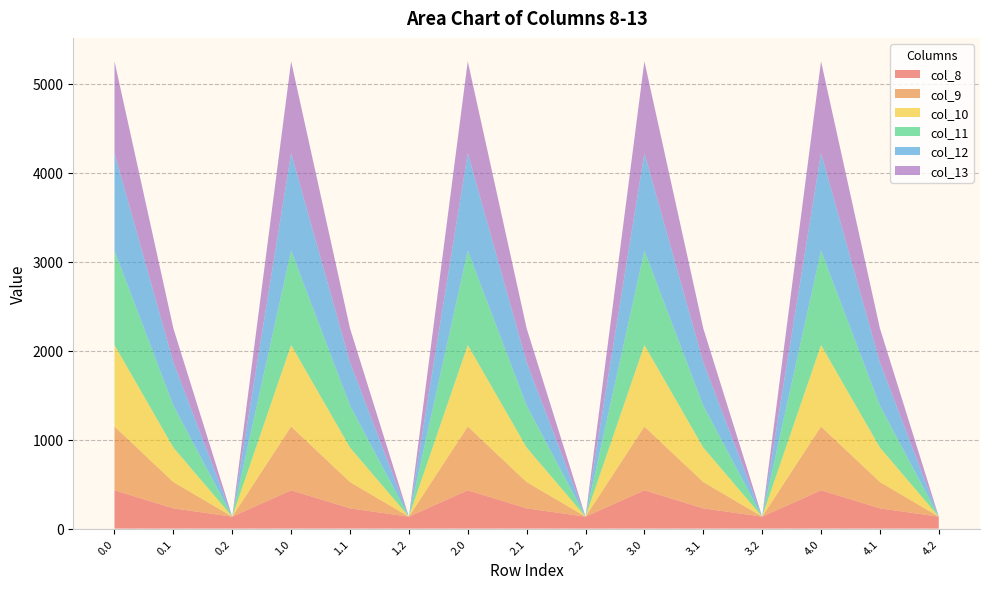

Reading right to left, extract all data points from this chart.

col_8: 4.2=134.2	4.1=227.5	4.0=430.3	3.2=134.2	3.1=227.5	3.0=430.3	2.2=134.2	2.1=227.5	2.0=430.3	1.2=134.2	1.1=227.5	1.0=430.3	0.2=134.2	0.1=227.5	0.0=430.3
col_9: 4.2=0.0	4.1=295.9	4.0=716.9	3.2=0.0	3.1=295.9	3.0=716.9	2.2=0.0	2.1=295.9	2.0=716.9	1.2=0.0	1.1=295.9	1.0=716.9	0.2=0.0	0.1=295.9	0.0=716.9
col_10: 4.2=0.0	4.1=388.1	4.0=916.2	3.2=0.0	3.1=388.1	3.0=916.2	2.2=0.0	2.1=388.1	2.0=916.2	1.2=0.0	1.1=388.1	1.0=916.2	0.2=0.0	0.1=388.1	0.0=916.2
col_11: 4.2=0.0	4.1=471.7	4.0=1060.3	3.2=0.0	3.1=471.7	3.0=1060.3	2.2=0.0	2.1=471.7	2.0=1060.3	1.2=0.0	1.1=471.7	1.0=1060.3	0.2=0.0	0.1=471.7	0.0=1060.3
col_12: 4.2=0.0	4.1=485.4	4.0=1096.7	3.2=0.0	3.1=485.4	3.0=1096.7	2.2=0.0	2.1=485.4	2.0=1096.7	1.2=0.0	1.1=485.4	1.0=1096.7	0.2=0.0	0.1=485.4	0.0=1096.7
col_13: 4.2=0.0	4.1=382.7	4.0=1032.9	3.2=0.0	3.1=382.7	3.0=1032.9	2.2=0.0	2.1=382.7	2.0=1032.9	1.2=0.0	1.1=382.7	1.0=1032.9	0.2=0.0	0.1=382.7	0.0=1032.9